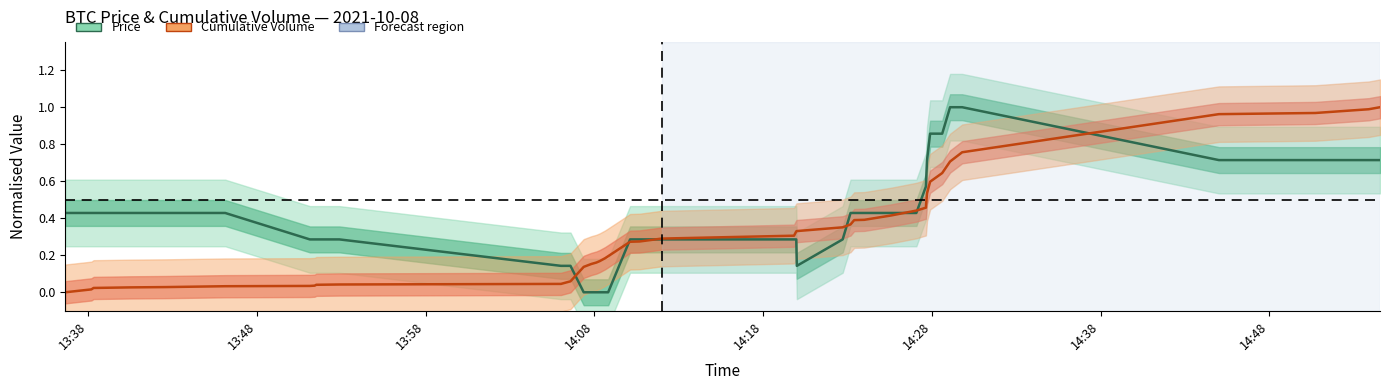

How many times do Price (normalised) and Cumulative Volume (normalised) cross each other?

7